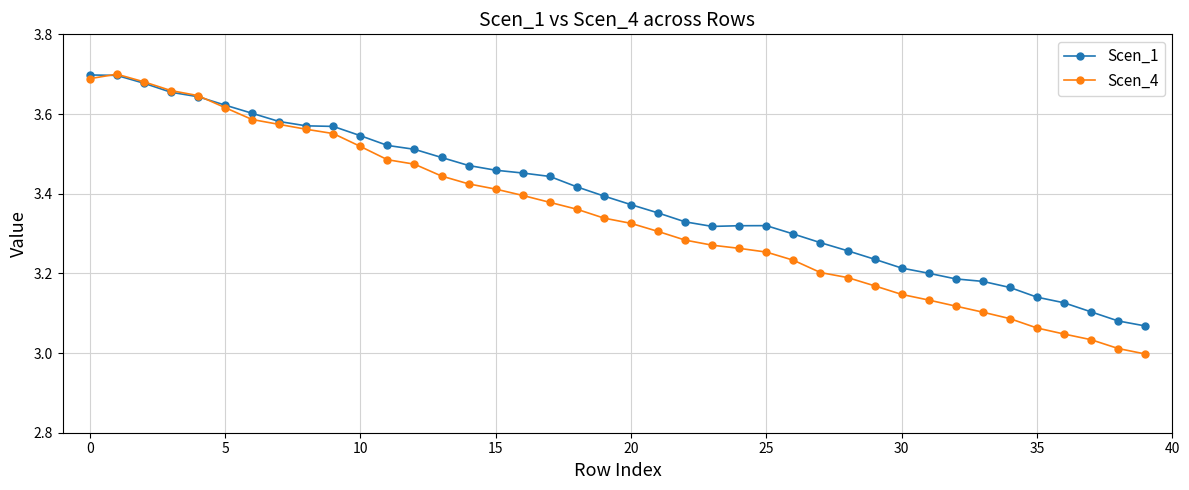

Rank the series by their average value, from highest to lowest.

Scen_1, Scen_4